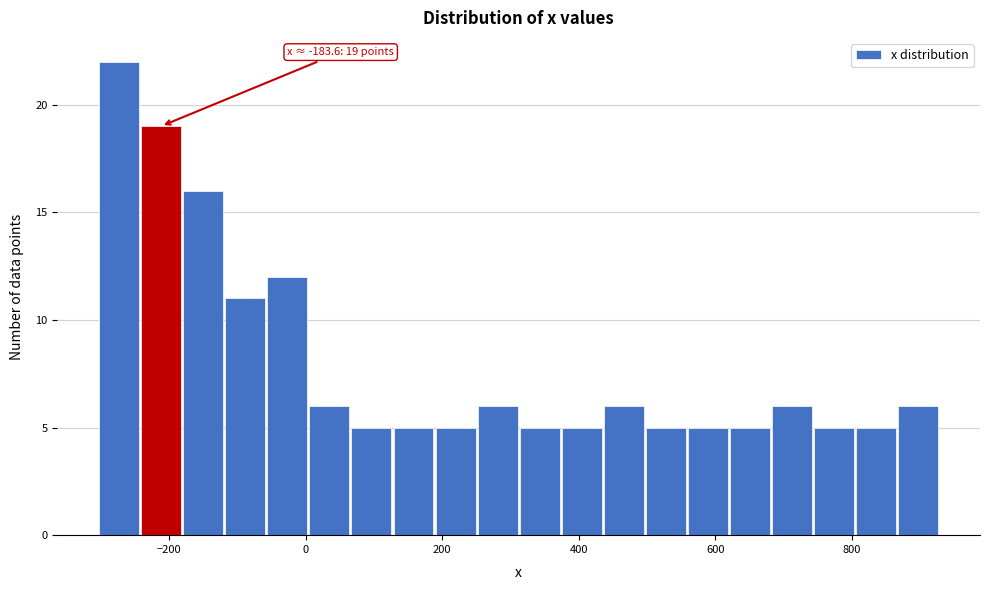

Read against the x-axis, roughly where is the centre of the tallest bar?

-280